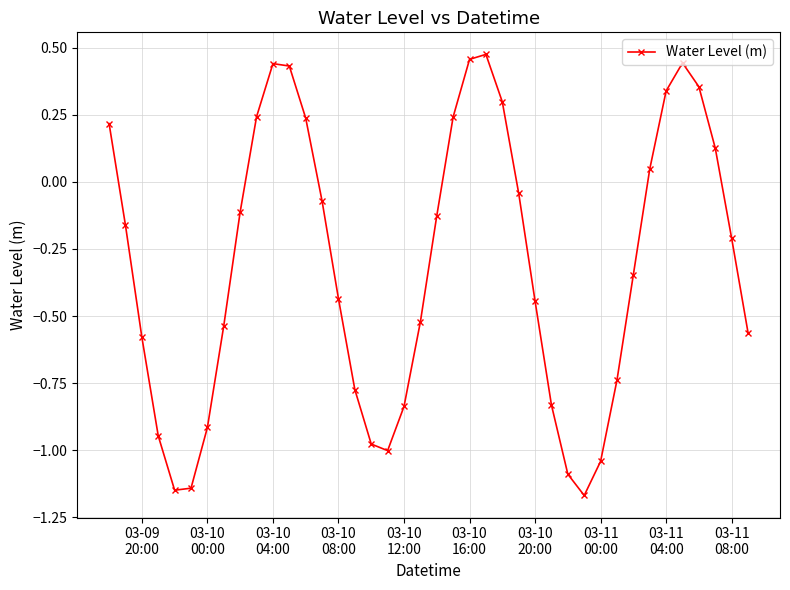

What is the difference between the maximum and minimum values?

1.6